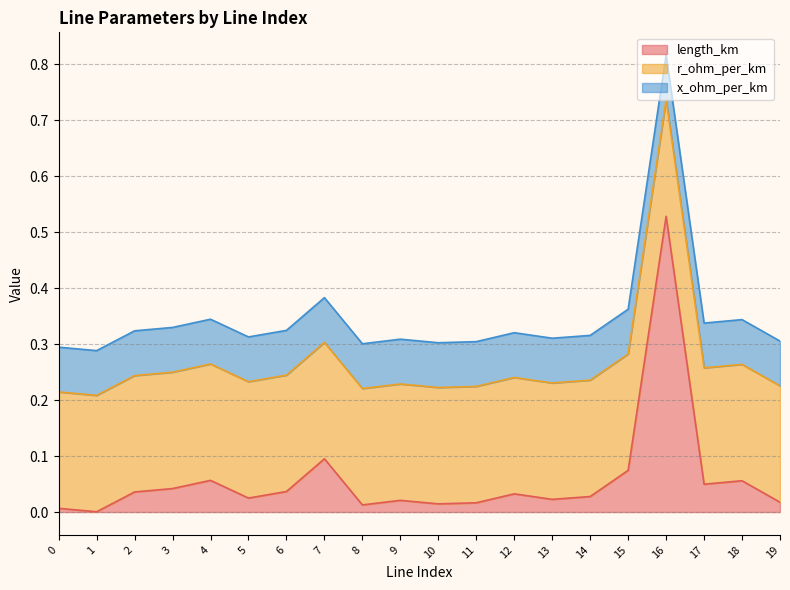

How many lines are shown in the chart?

3